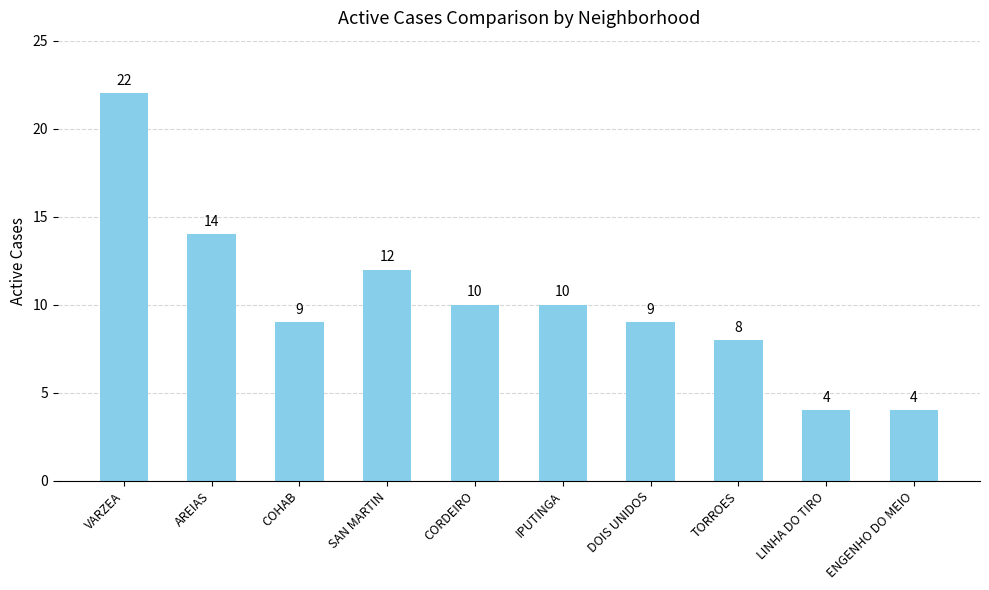

What is the difference between the maximum and minimum values?

18